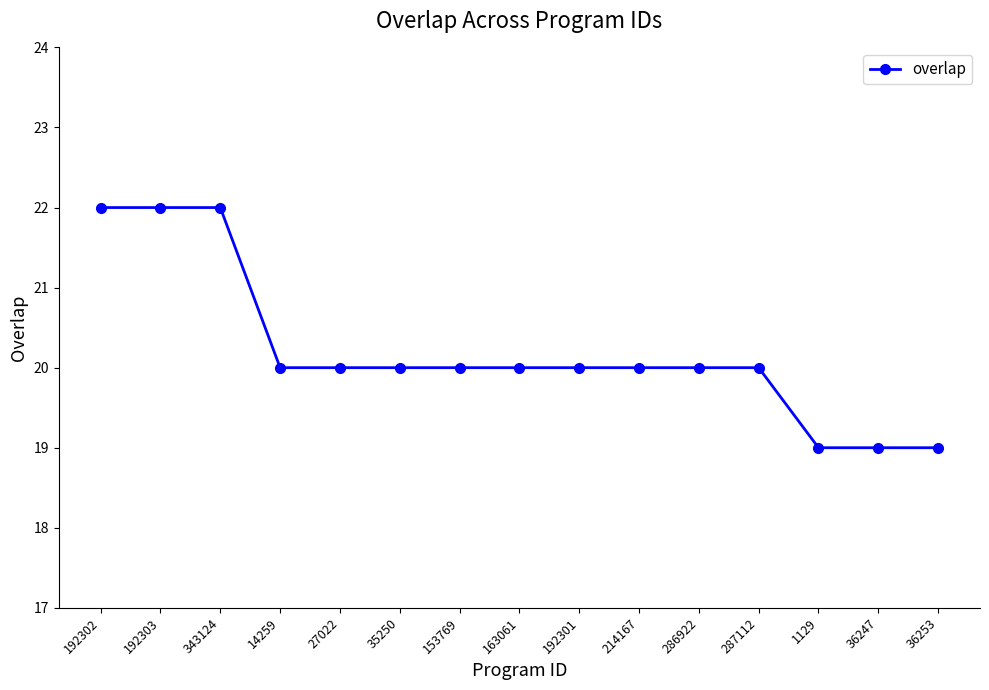

How many data points does each series have?

15